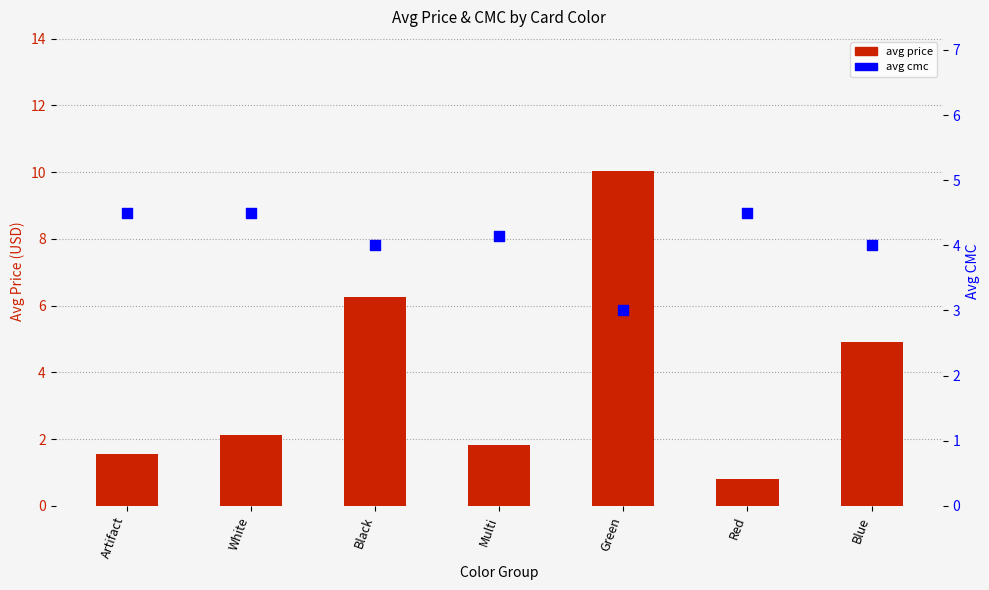

Is the value of avg price at Blue greater than the value of avg cmc at White?

Yes